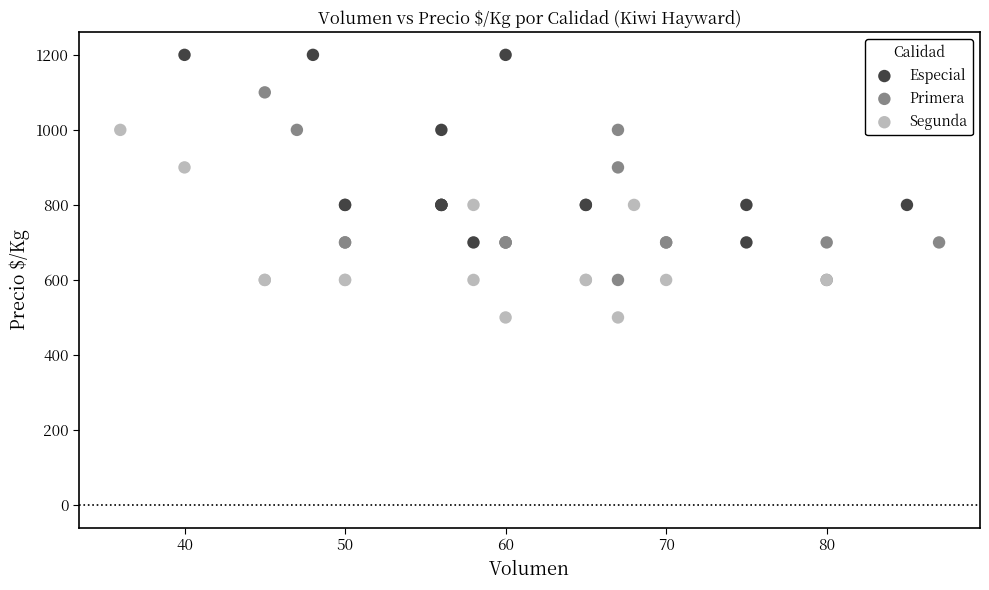

Which series contains the lowest Y value?

Segunda